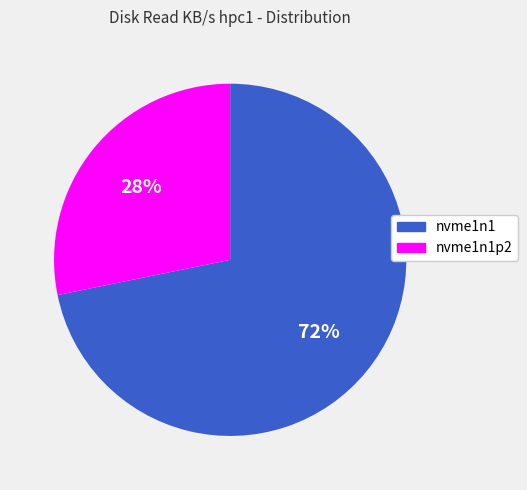

Is there a majority slice in this chart?

Yes